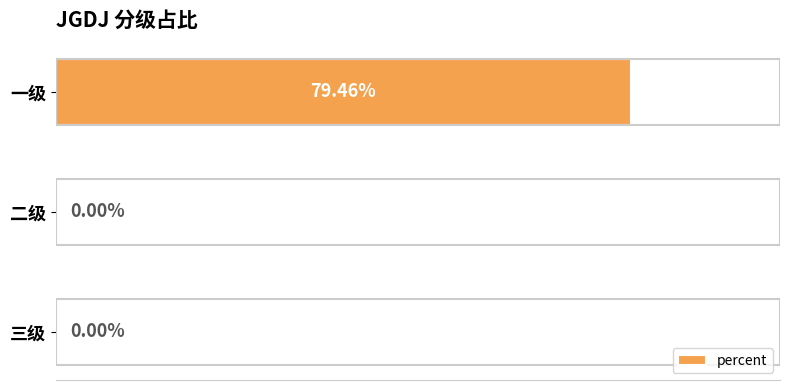

At which category does the chart reach its peak across all series?

一级